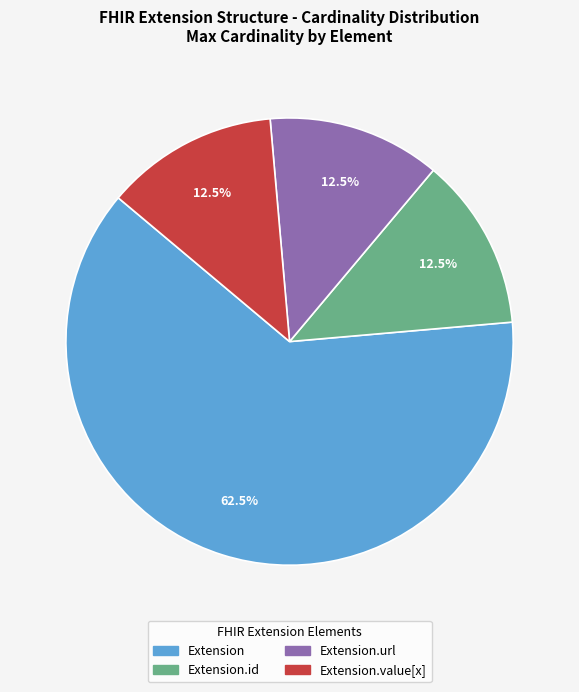

How many slices are in this pie chart?

4